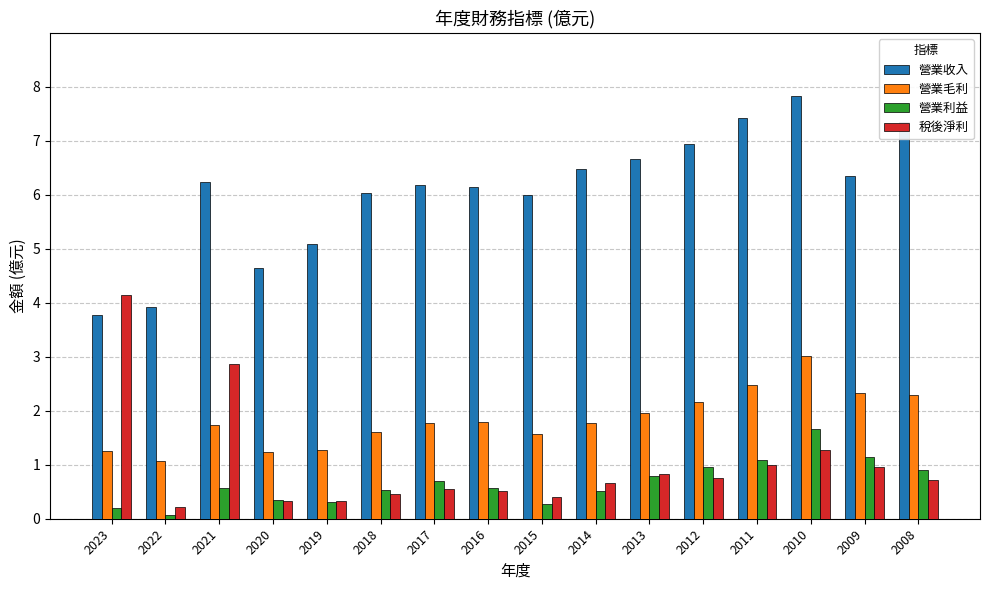

At which category is the sum across all series the highest?

2010